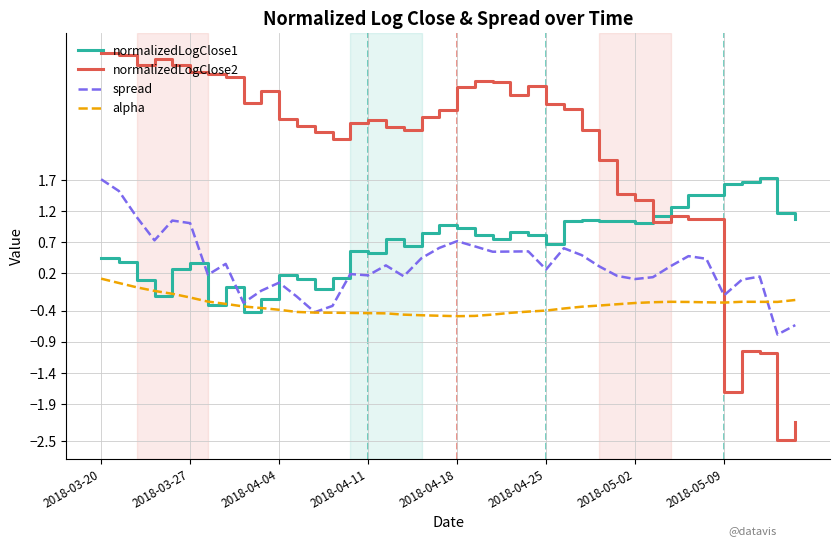

True or false: alpha and normalizedLogClose2 cross at least once.

True